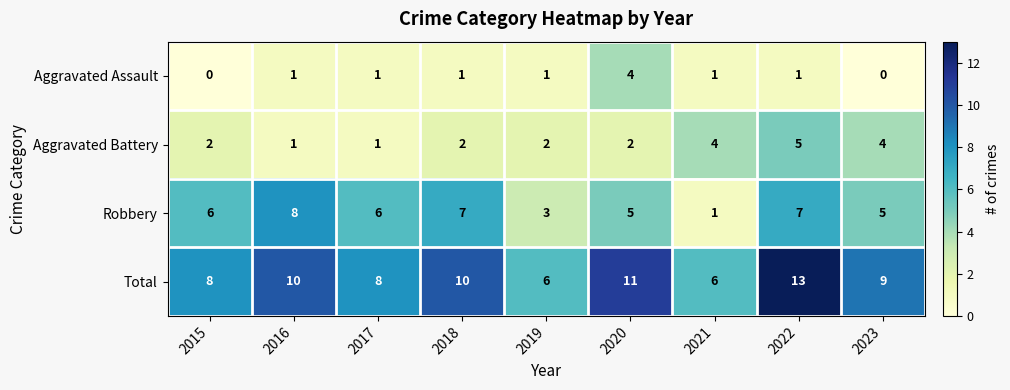

At which label does Aggravated Assault reach its peak?

2020